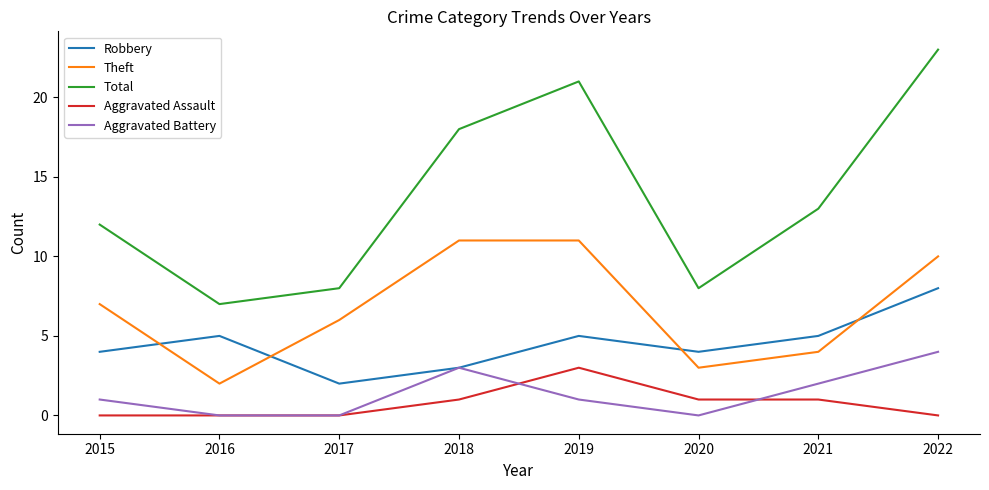

Rank the series at 2019 from lowest to highest value.

Aggravated Battery, Aggravated Assault, Robbery, Theft, Total